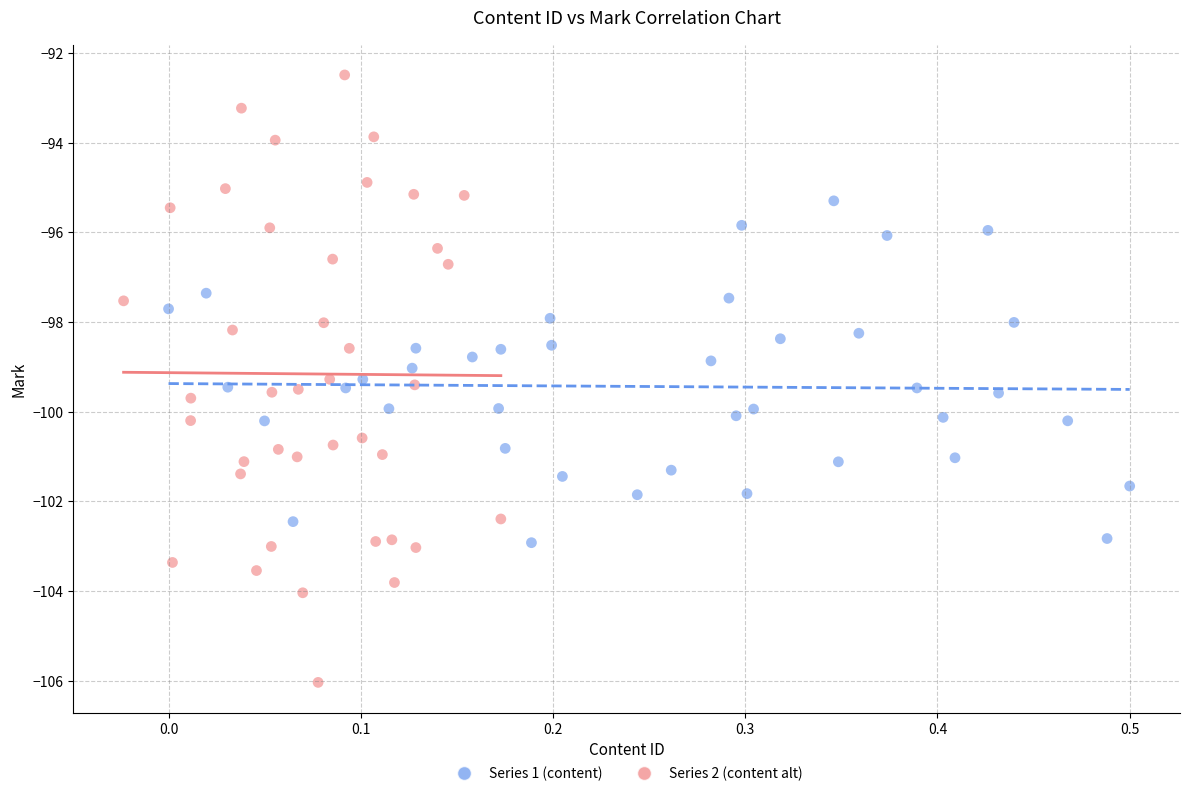

Which series has the widest spread of Y values?

Series 2 (content alt)